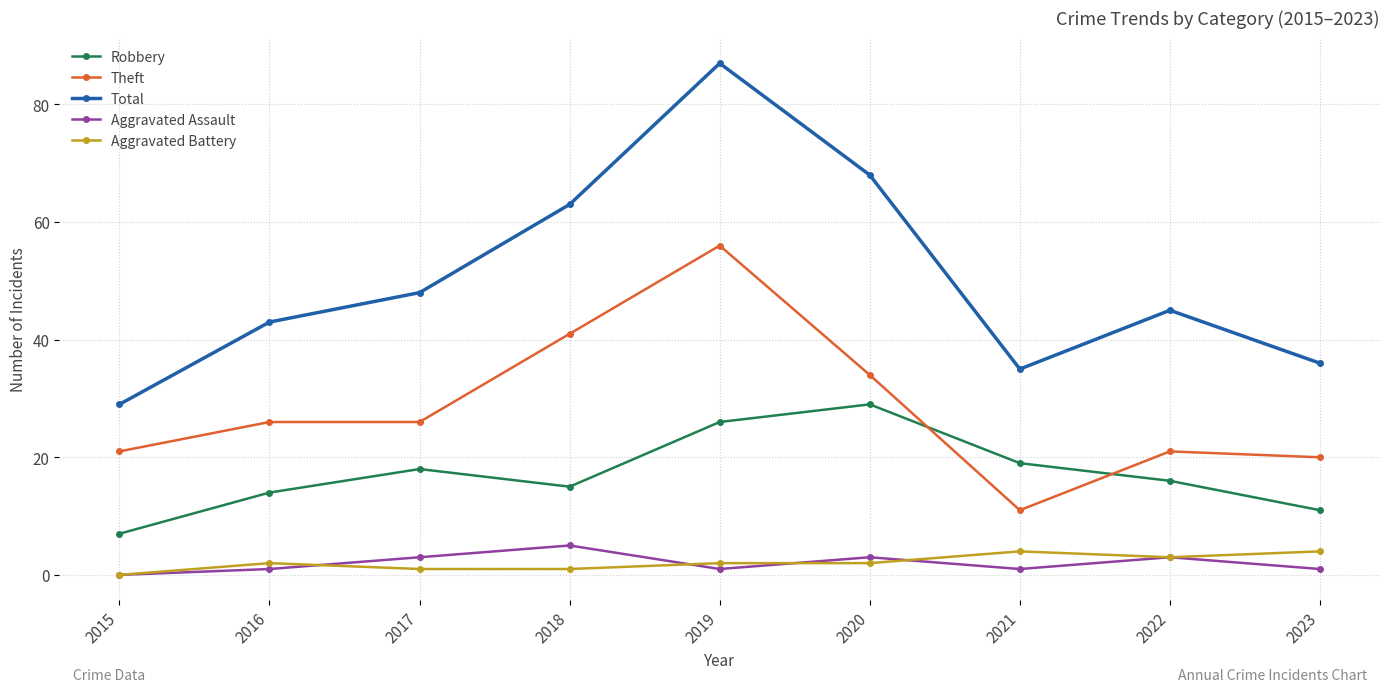

Which series has the largest total across all categories?

Total